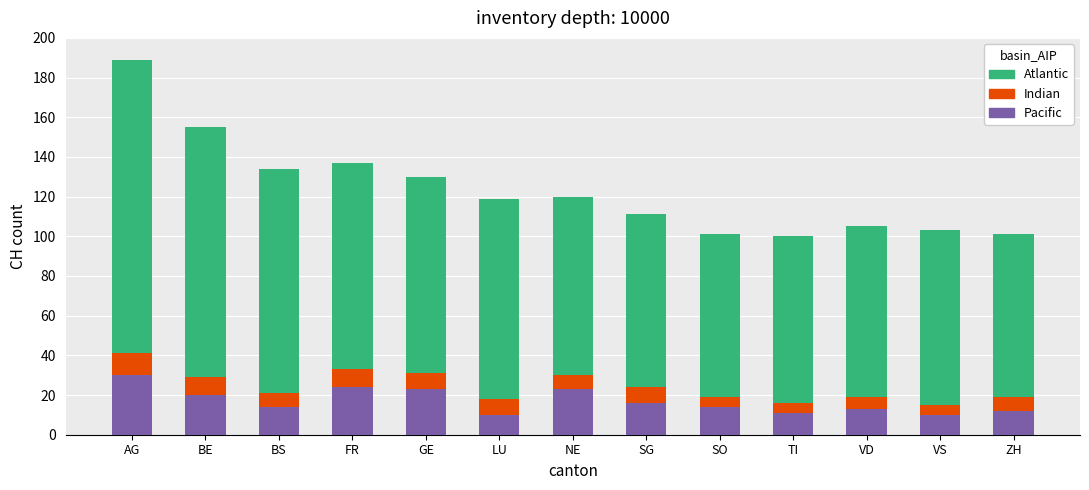

What is the minimum value for Pacific?

10